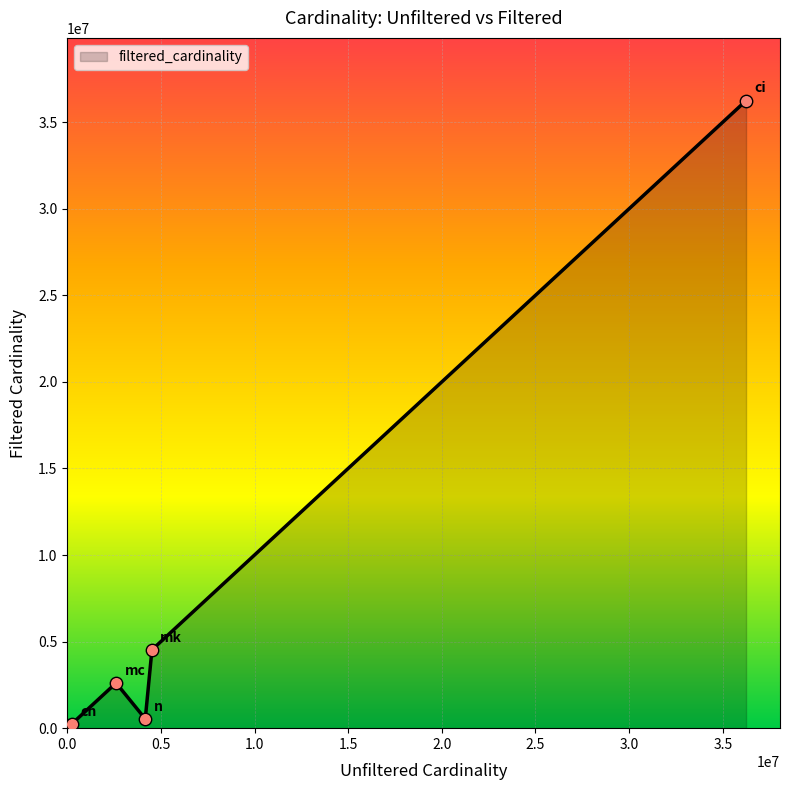

What is the average value?

8829823